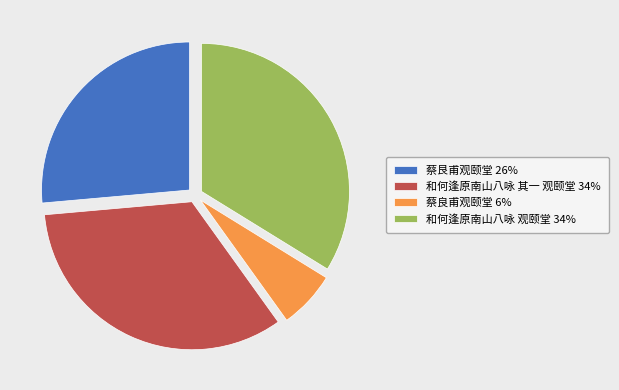

Approximately how many times larger is the value at 和何逢原南山八咏 观颐堂 compared to 蔡良甫观颐堂?

5.4